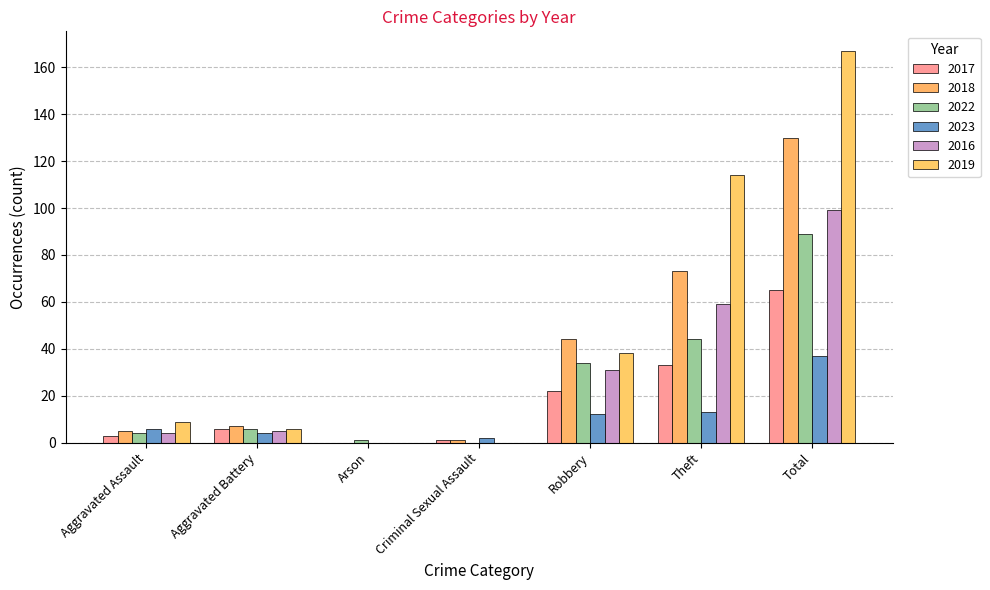

What are all the series names shown in the legend?

2017, 2018, 2022, 2023, 2016, 2019